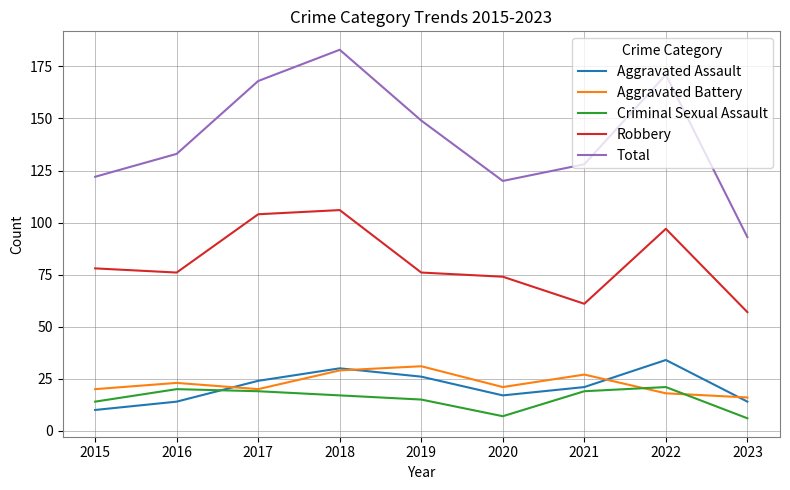

Reading left to right, what are all the values shown in this chart?

Aggravated Assault: 2015=10	2016=14	2017=24	2018=30	2019=26	2020=17	2021=21	2022=34	2023=14
Aggravated Battery: 2015=20	2016=23	2017=20	2018=29	2019=31	2020=21	2021=27	2022=18	2023=16
Criminal Sexual Assault: 2015=14	2016=20	2017=19	2018=17	2019=15	2020=7	2021=19	2022=21	2023=6
Robbery: 2015=78	2016=76	2017=104	2018=106	2019=76	2020=74	2021=61	2022=97	2023=57
Total: 2015=122	2016=133	2017=168	2018=183	2019=149	2020=120	2021=128	2022=171	2023=93